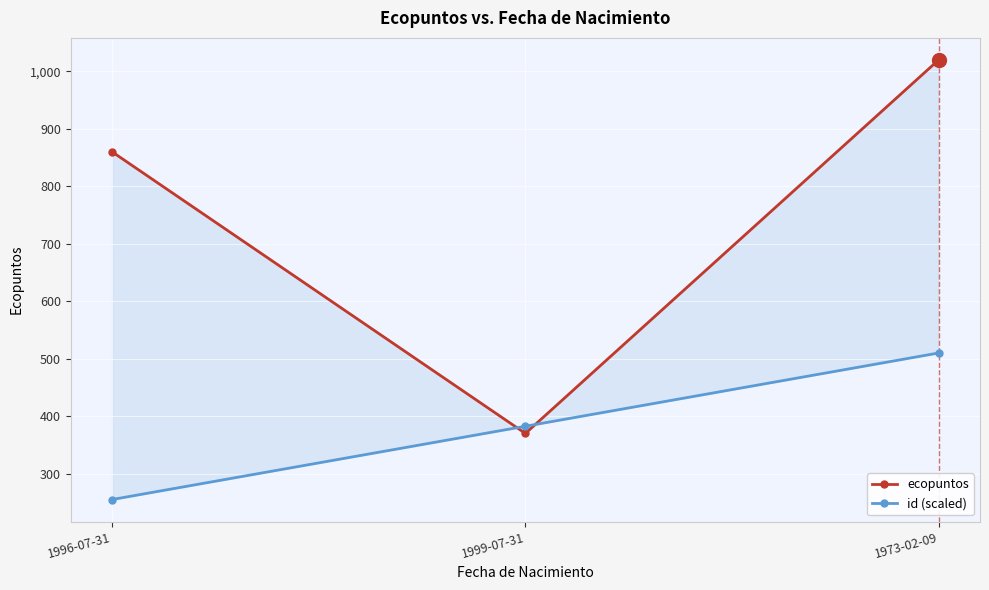

Between 1996-07-31 and 1999-07-31, which series saw the biggest shift?

ecopuntos